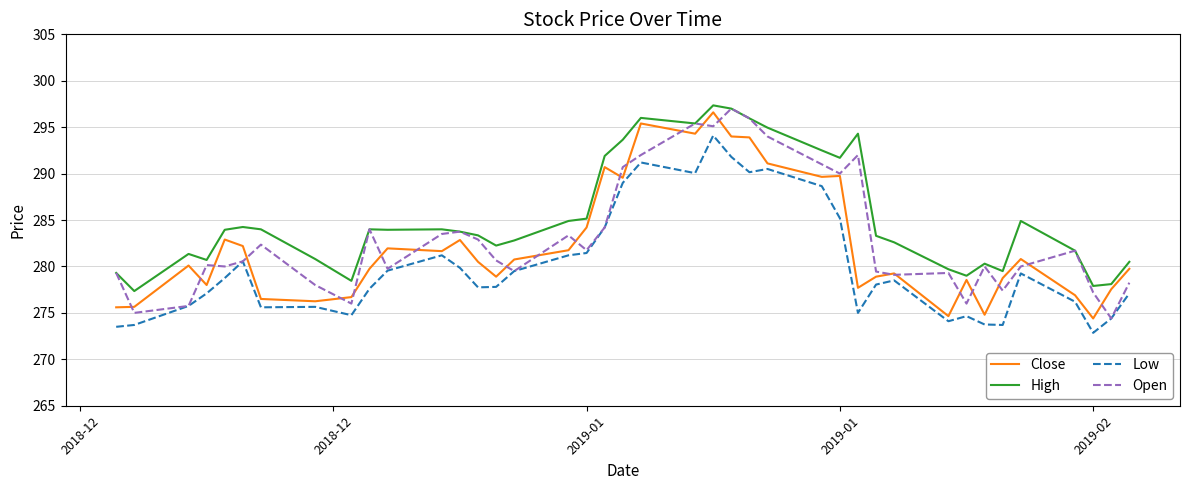

True or false: High and Low cross at least once.

False